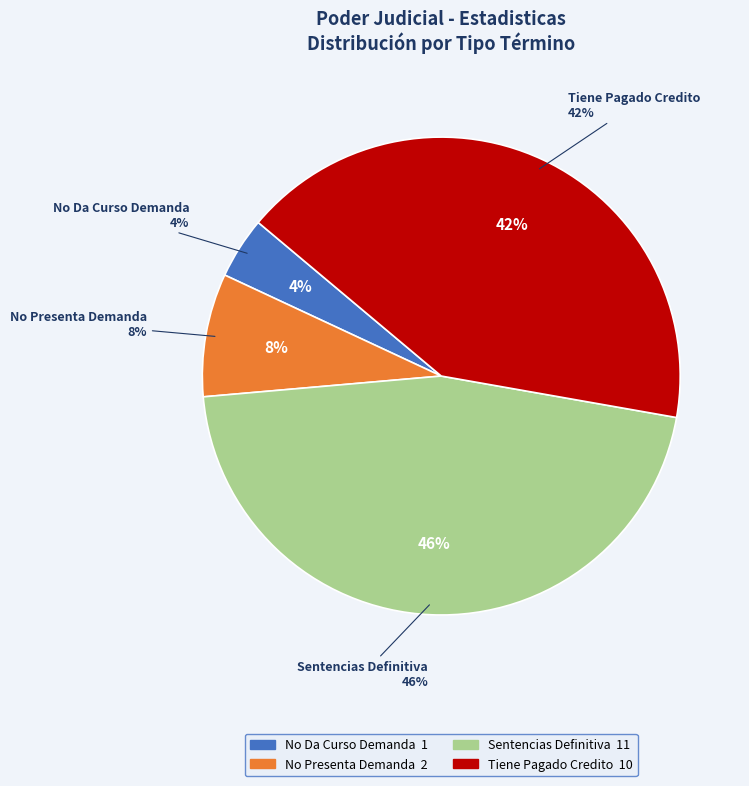

What percentage is the Other slice, to the nearest percent?

4%